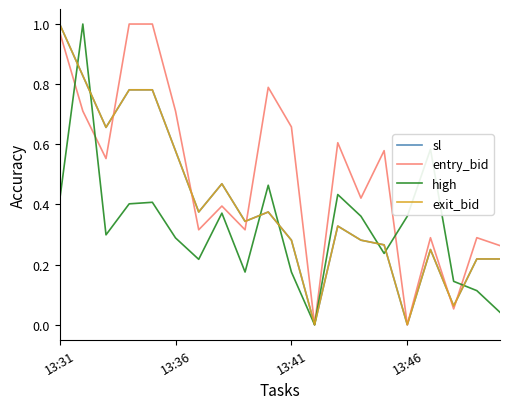

What is the highest value of the exit_bid series?

1.0